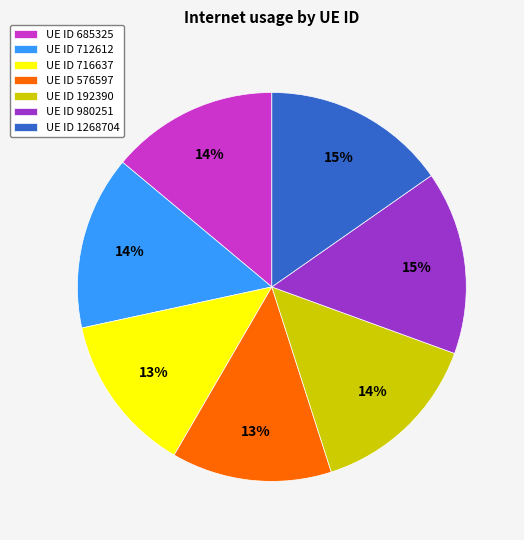

Is there any slice that represents more than half of the pie?

No